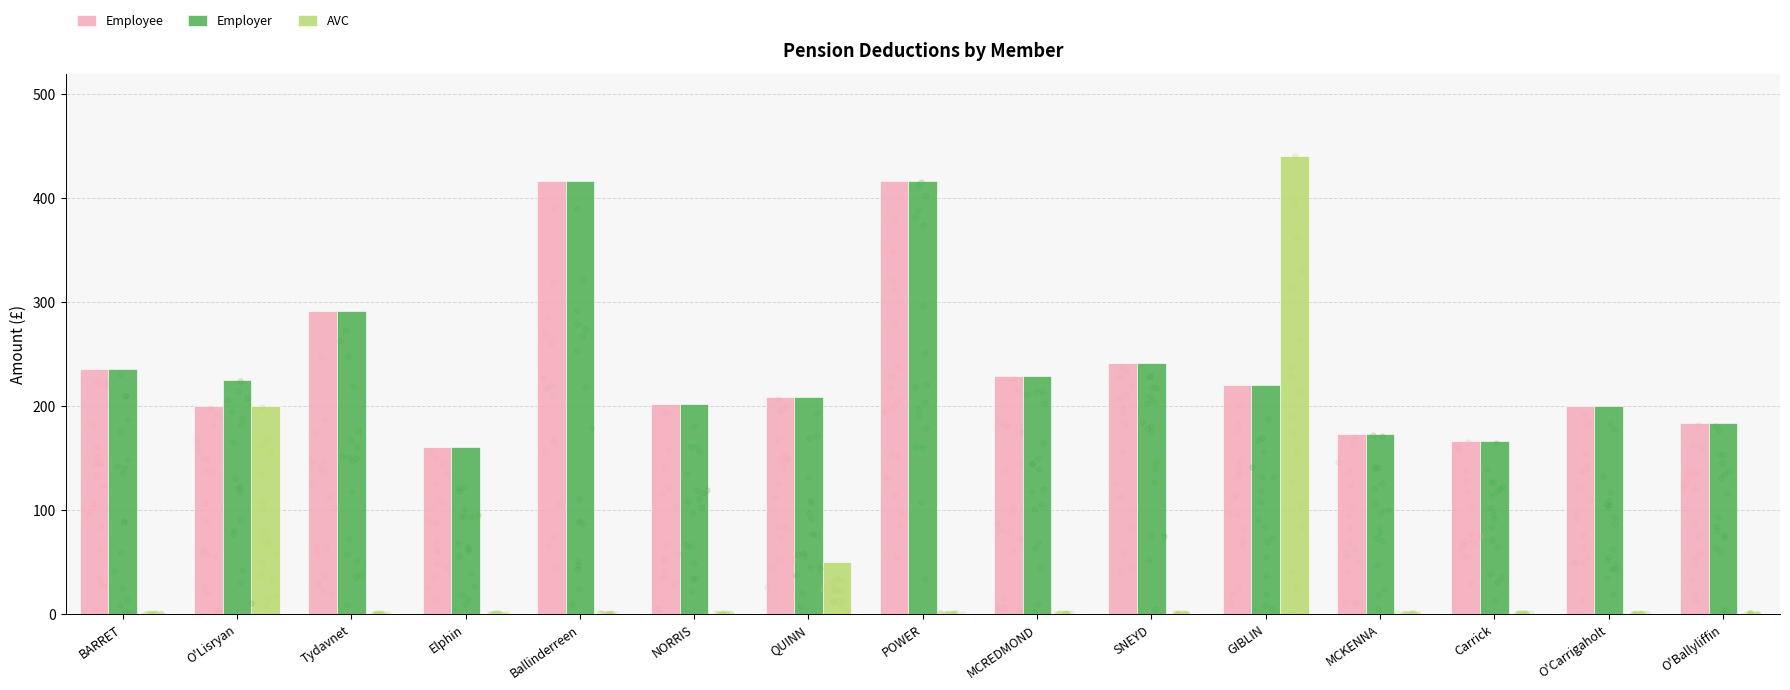

Which series reaches the minimum Y coordinate?

AVC